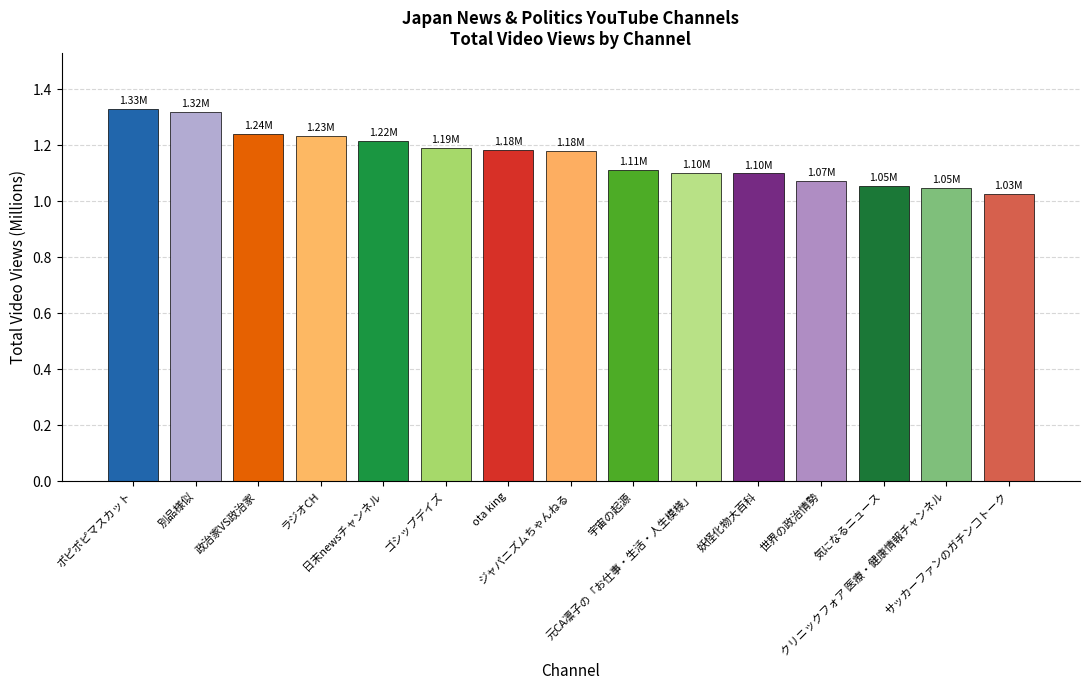

What is the difference between the maximum and minimum values?

0.3